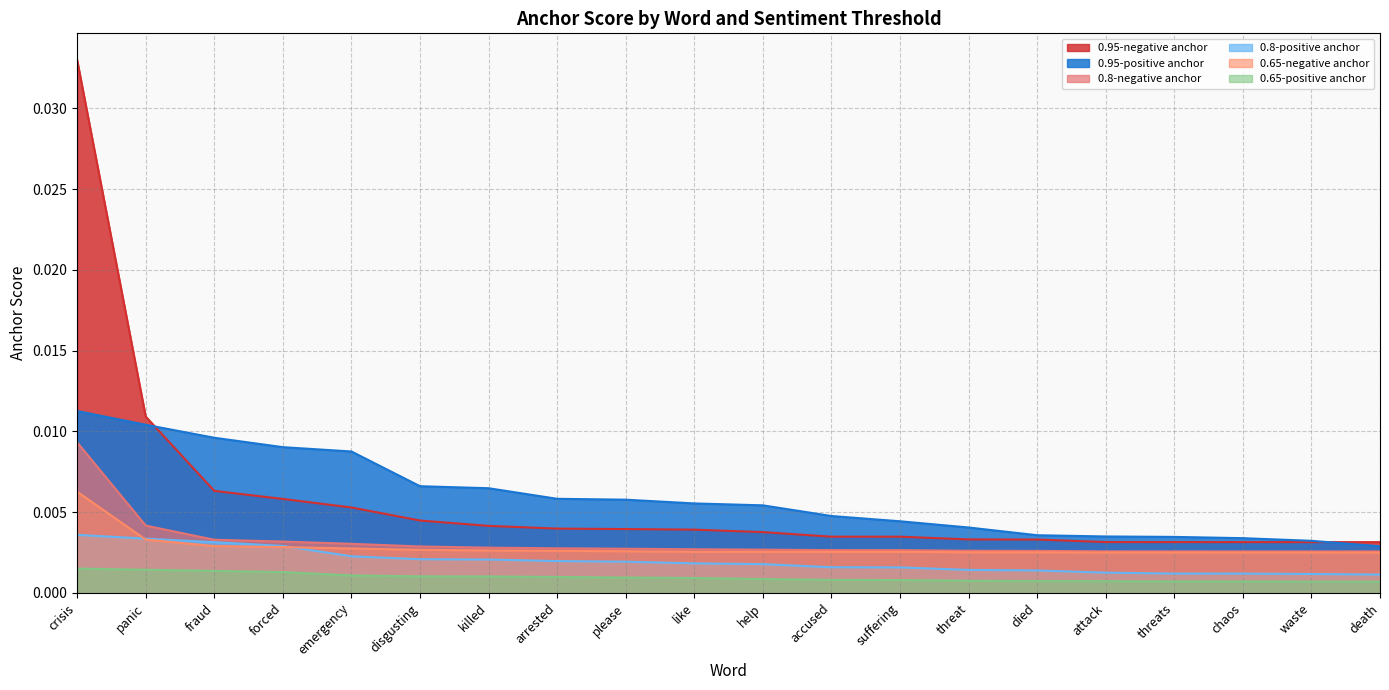

Between killed and arrested, which series saw the biggest shift?

0.95-positive anchor